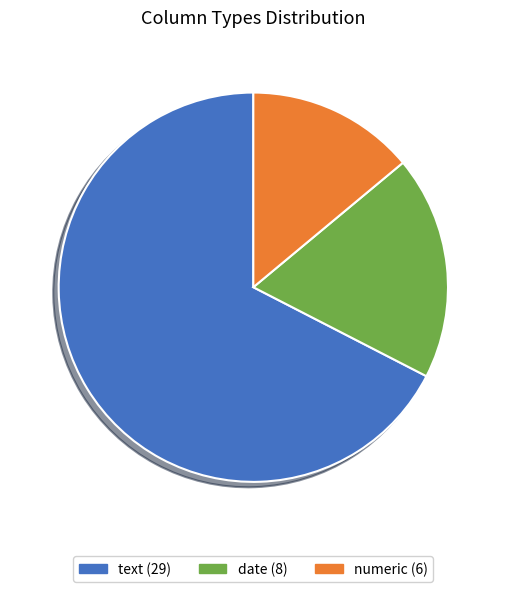

Approximately how many times larger is the value at text compared to numeric?

4.8